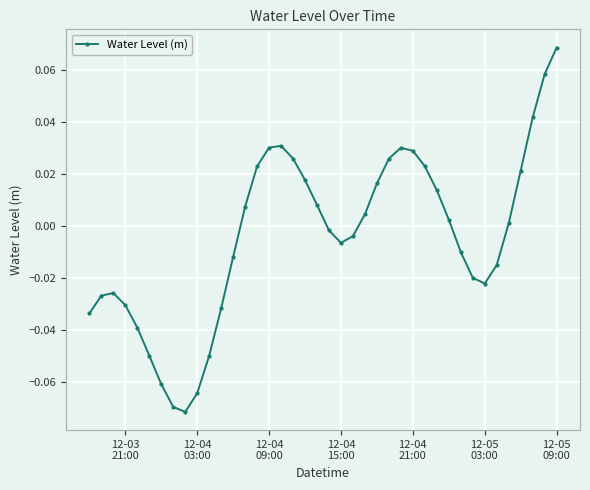

How many interior local valleys (lower than both neighbors) does the data have?

3